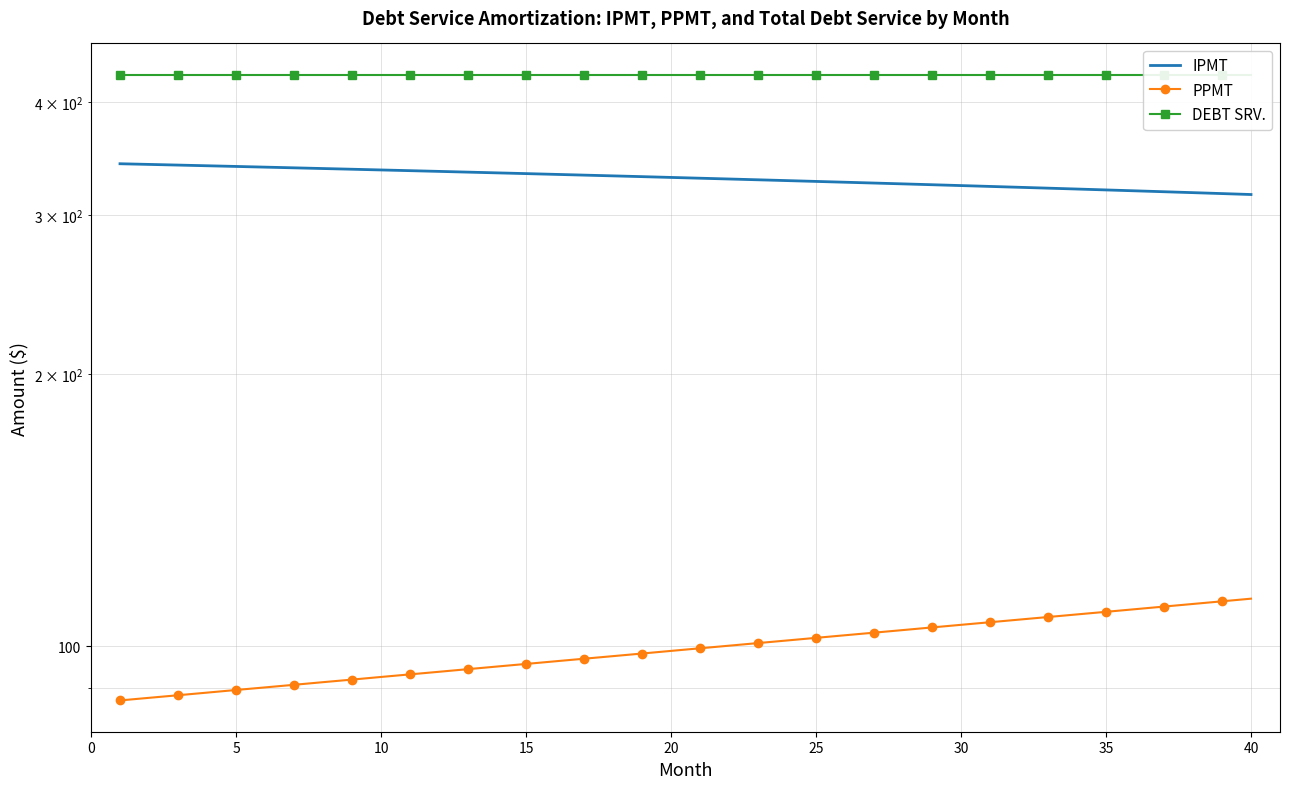

True or false: PPMT has more than 1 points higher than both neighbors.

False